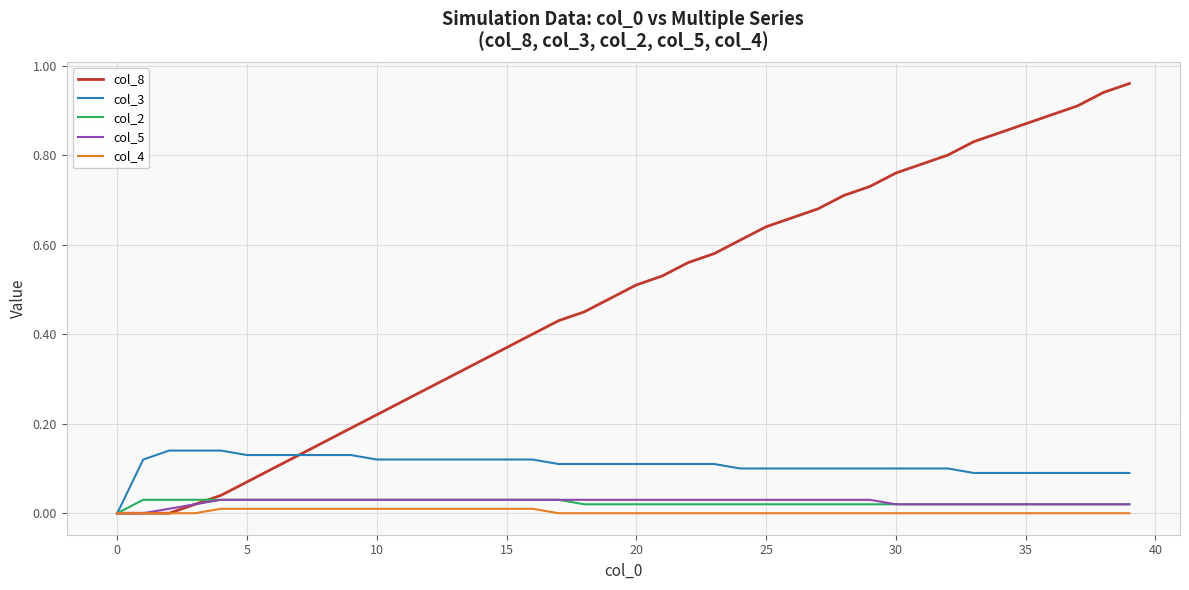

Which series has the largest range (max minus min)?

col_8